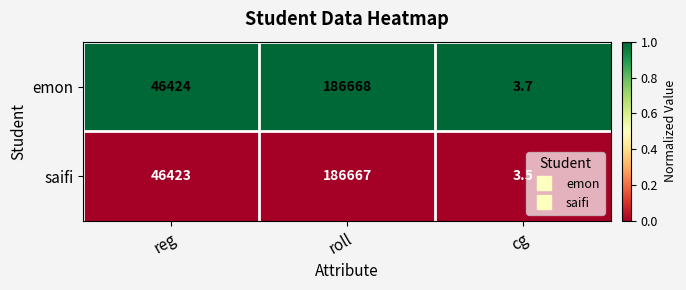

How many distinct data groups are displayed?

2